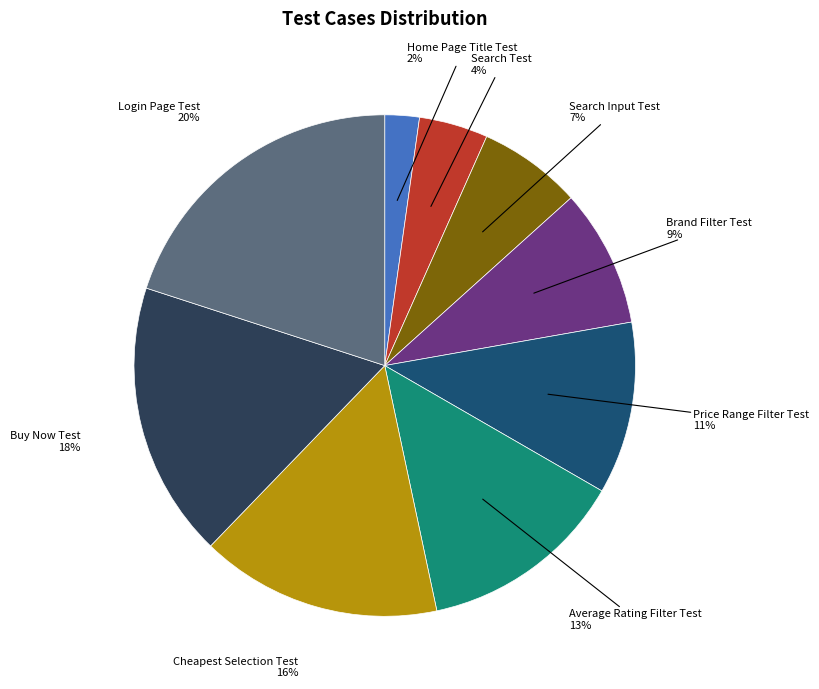

Approximately how many times larger is the value at Home Page Title Test compared to Price Range Filter Test?

0.2